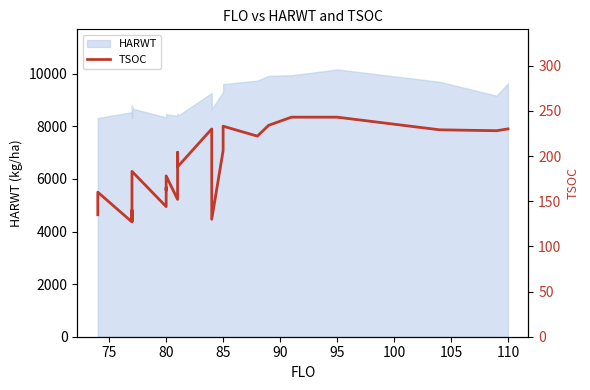

What is the average value?

187